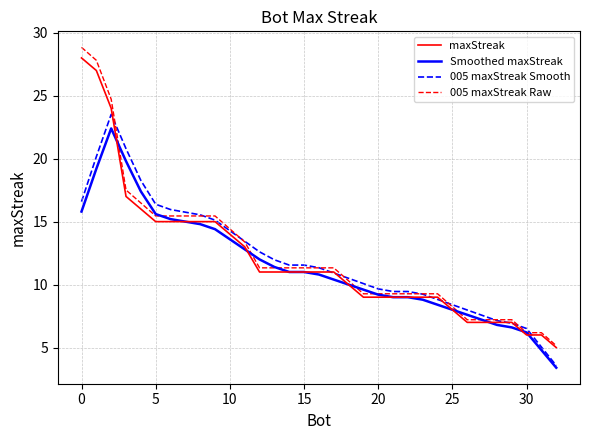

What is the maximum value shown in the chart?

28.8